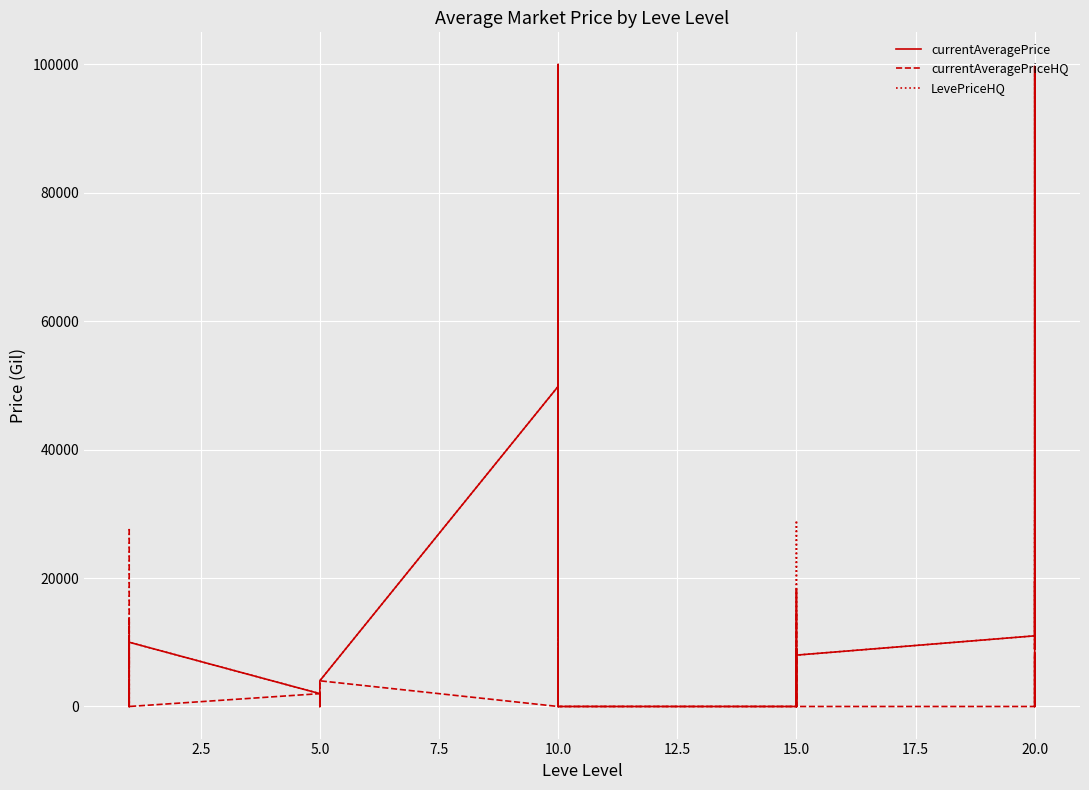

The value of LevePriceHQ at 5.0 is 54208.8. True or false?

False